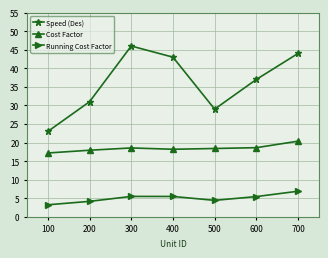

The Speed (Des) series shows 63.7 at 300. True or false?

False